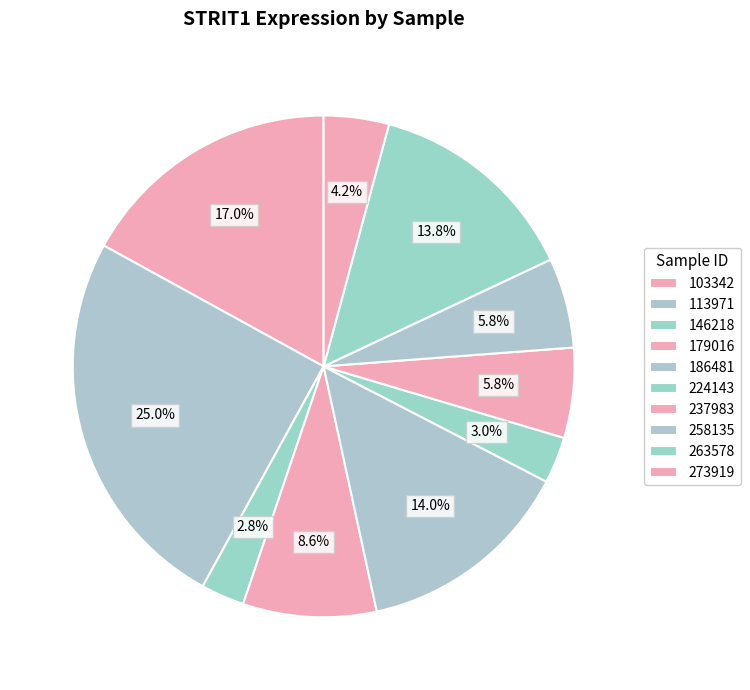

Count the number of slices in the pie.

10